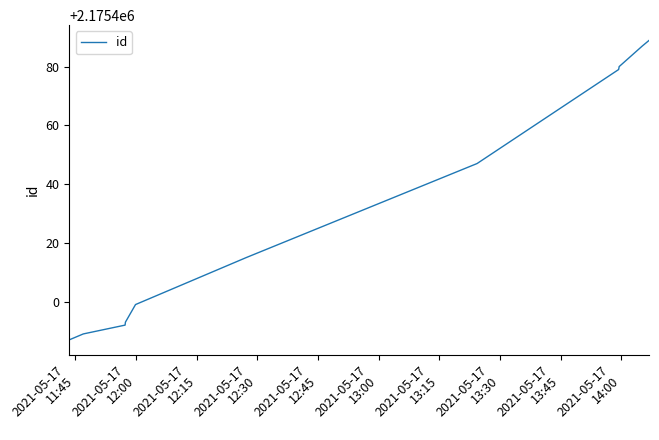

True or false: the data has more than 0 interior local peaks.

False